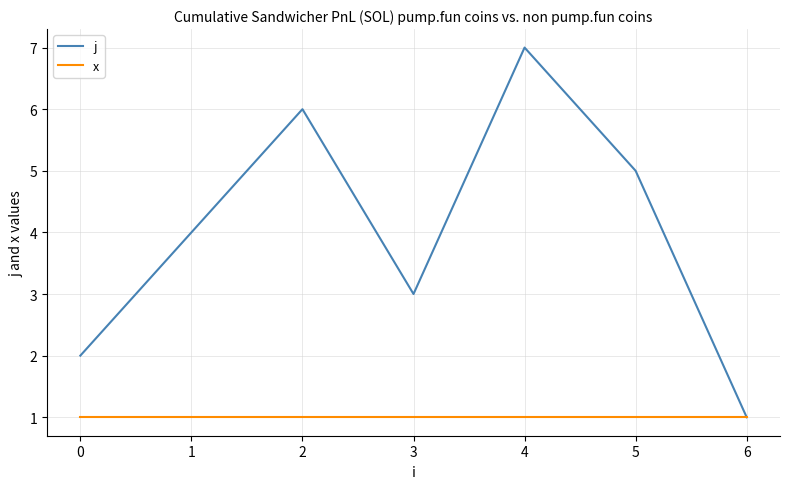

List the series in order of their peak value, lowest first.

x, j